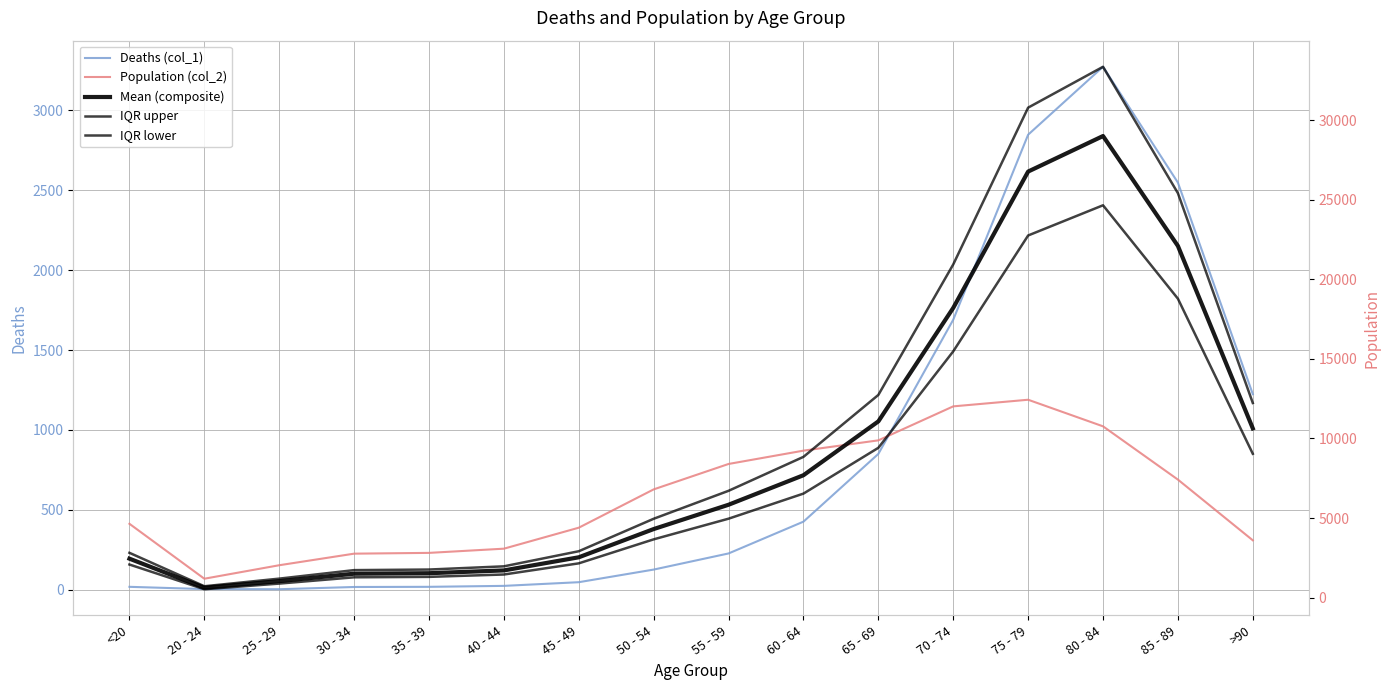

What is the difference between the maximum and minimum values in the Deaths (col_1) series?

3270